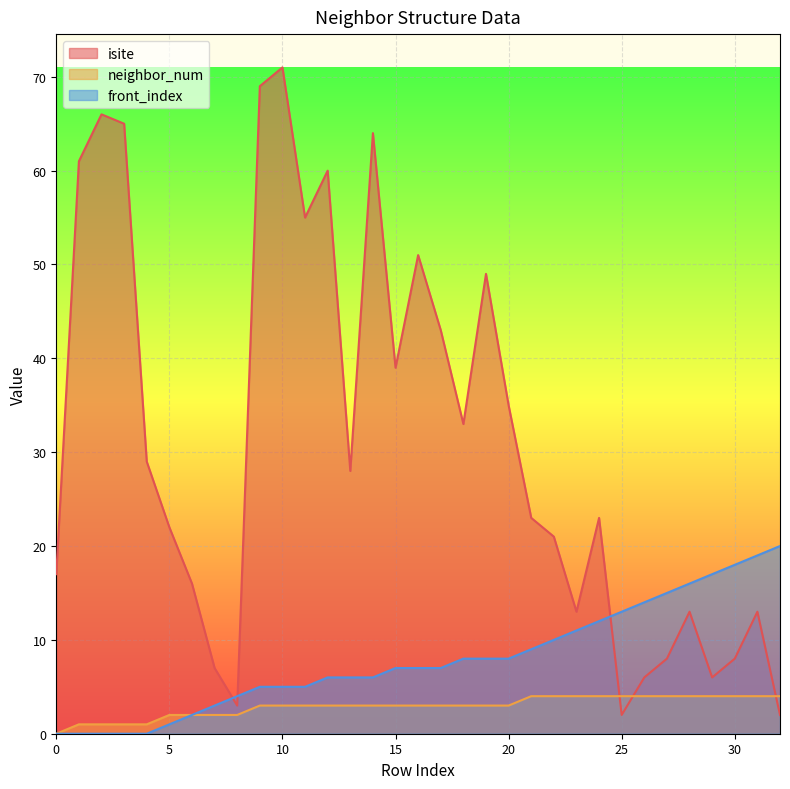

What are all the series names shown in the legend?

isite, neighbor_num, front_index